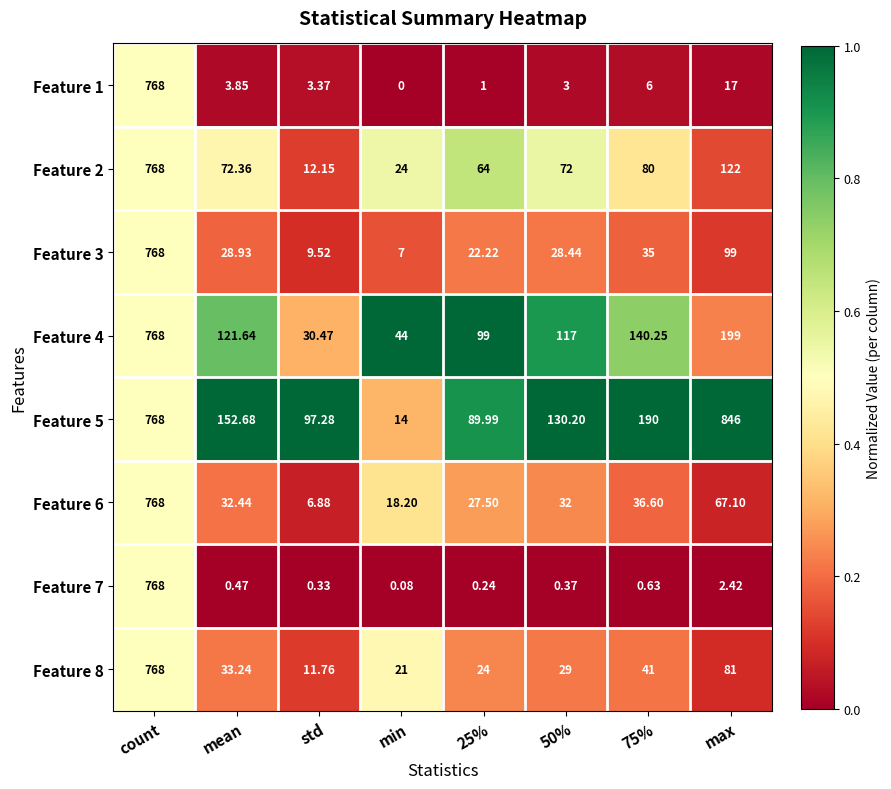

At which category is the sum across all series the highest?

count